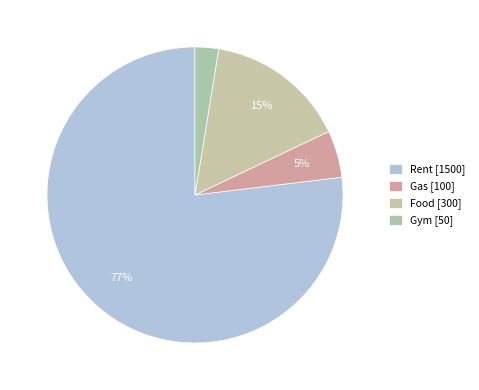

How many slices are in this pie chart?

4